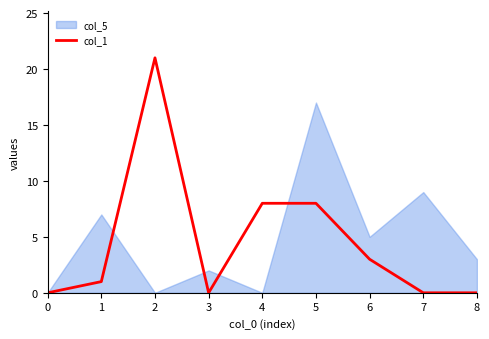

True or false: col_1 has a value of 8 at 4.

True